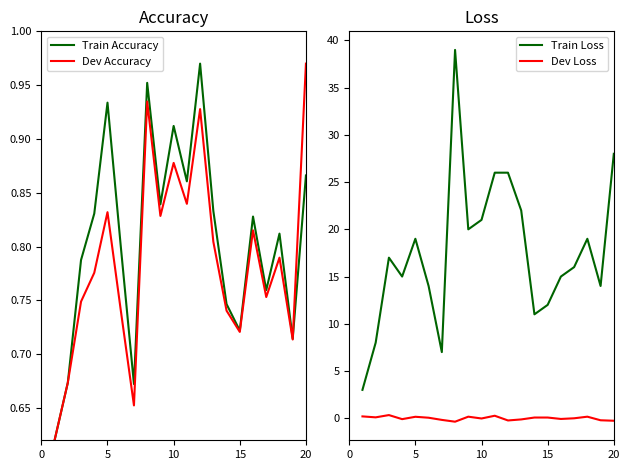

True or false: Dev Loss and Train Loss cross at least once.

False